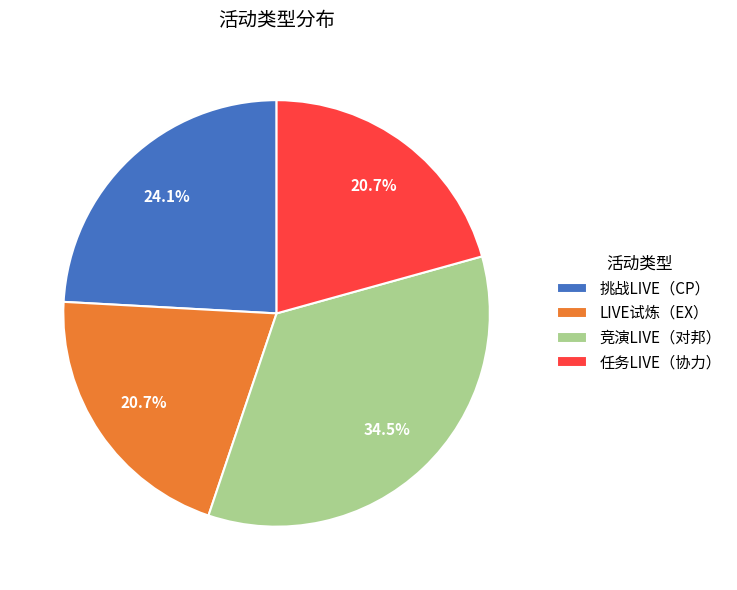

The 任务LIVE（协力） slice represents 21% of the pie. True or false?

True